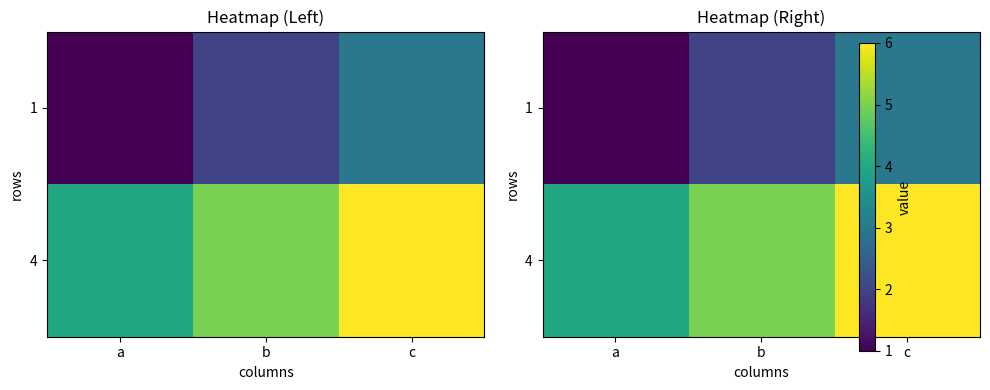

Which series changed the most between a and c?

1